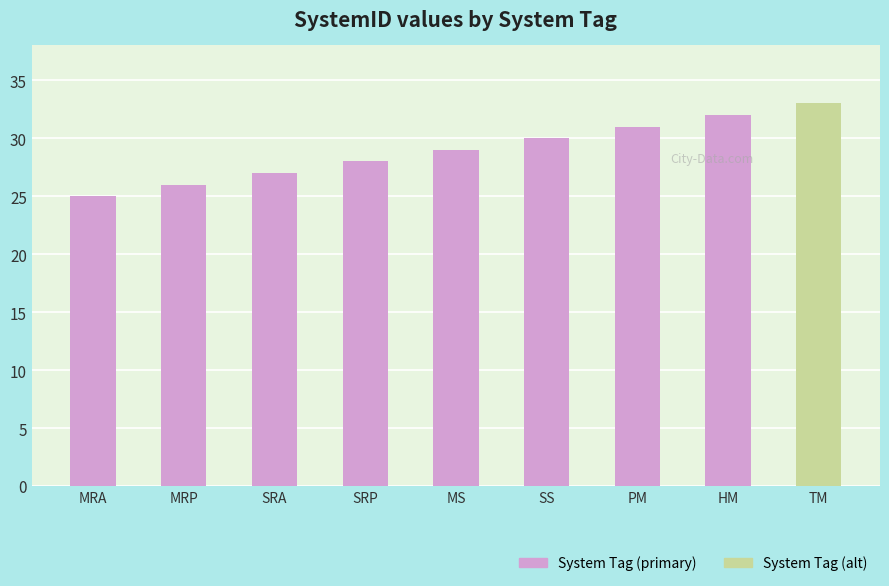

What is the maximum value shown in the chart?

33